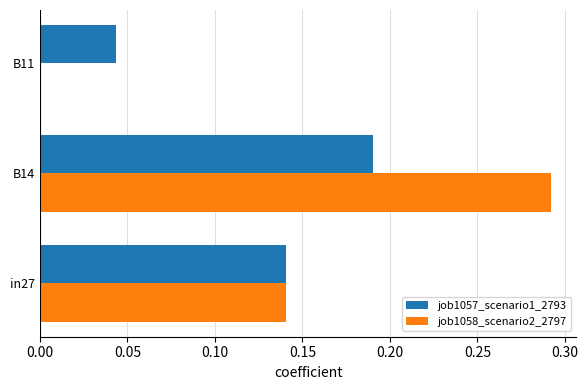

Which series has the widest spread of values?

job1058_scenario2_2797